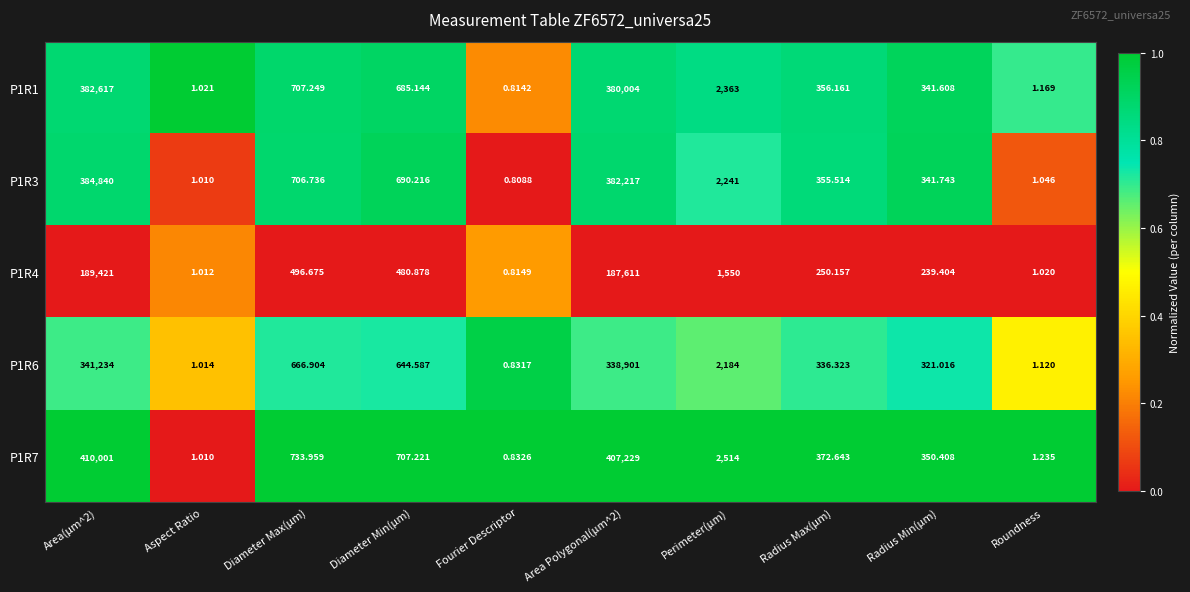

What is the difference between the highest and lowest values at Diameter Min(µm)?

226.3